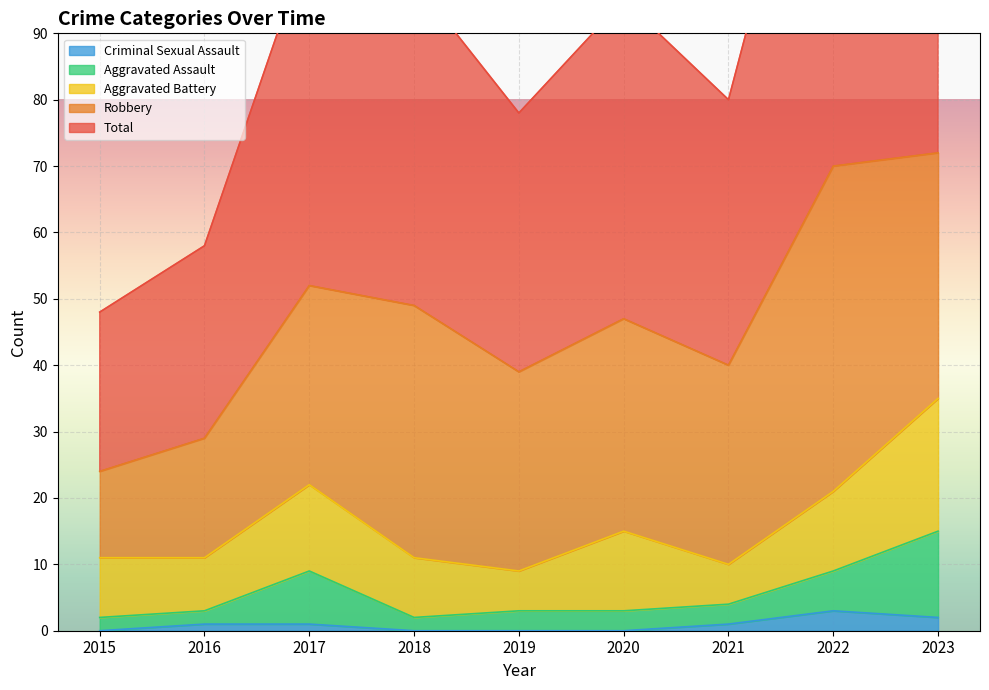

At which category is the sum across all series the highest?

2023